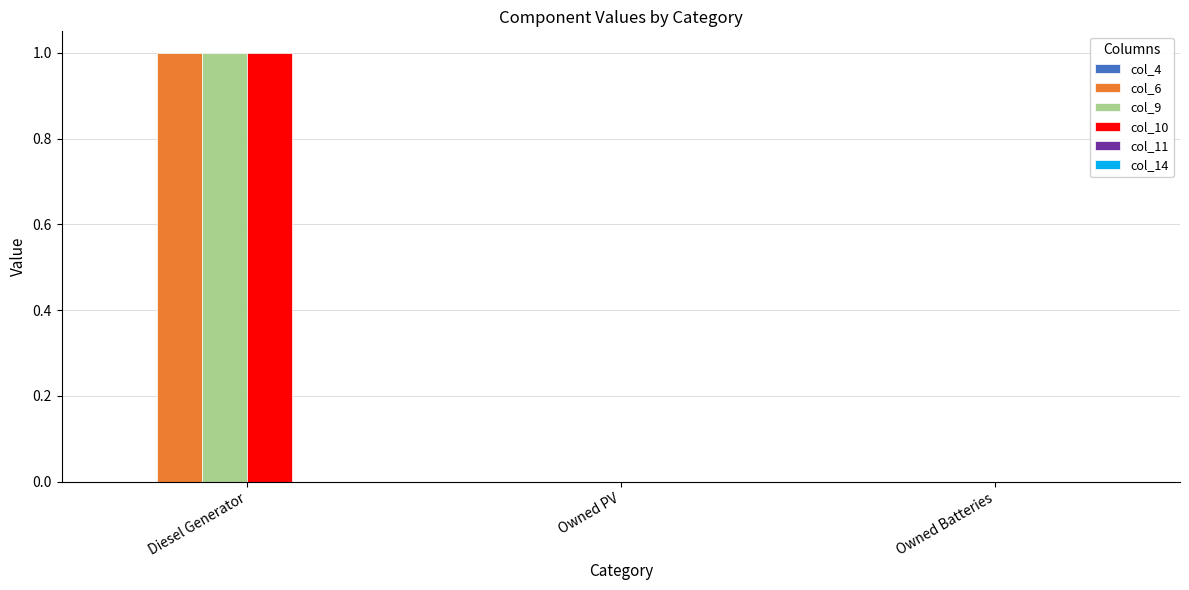

Which category has the highest value across all series?

Diesel Generator